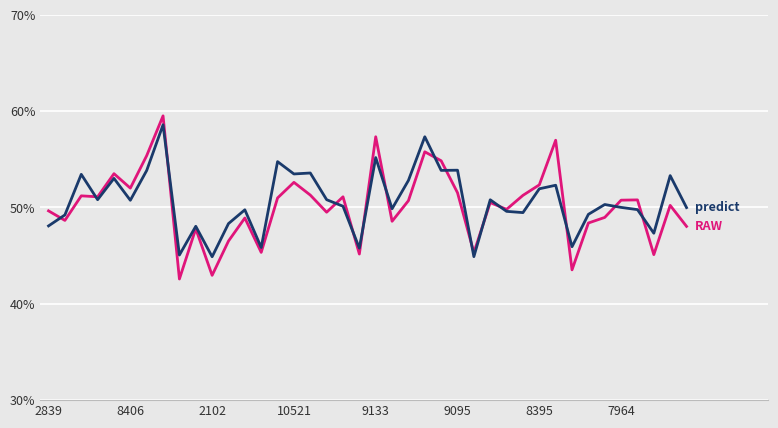

What is the greatest value displayed?

59.5